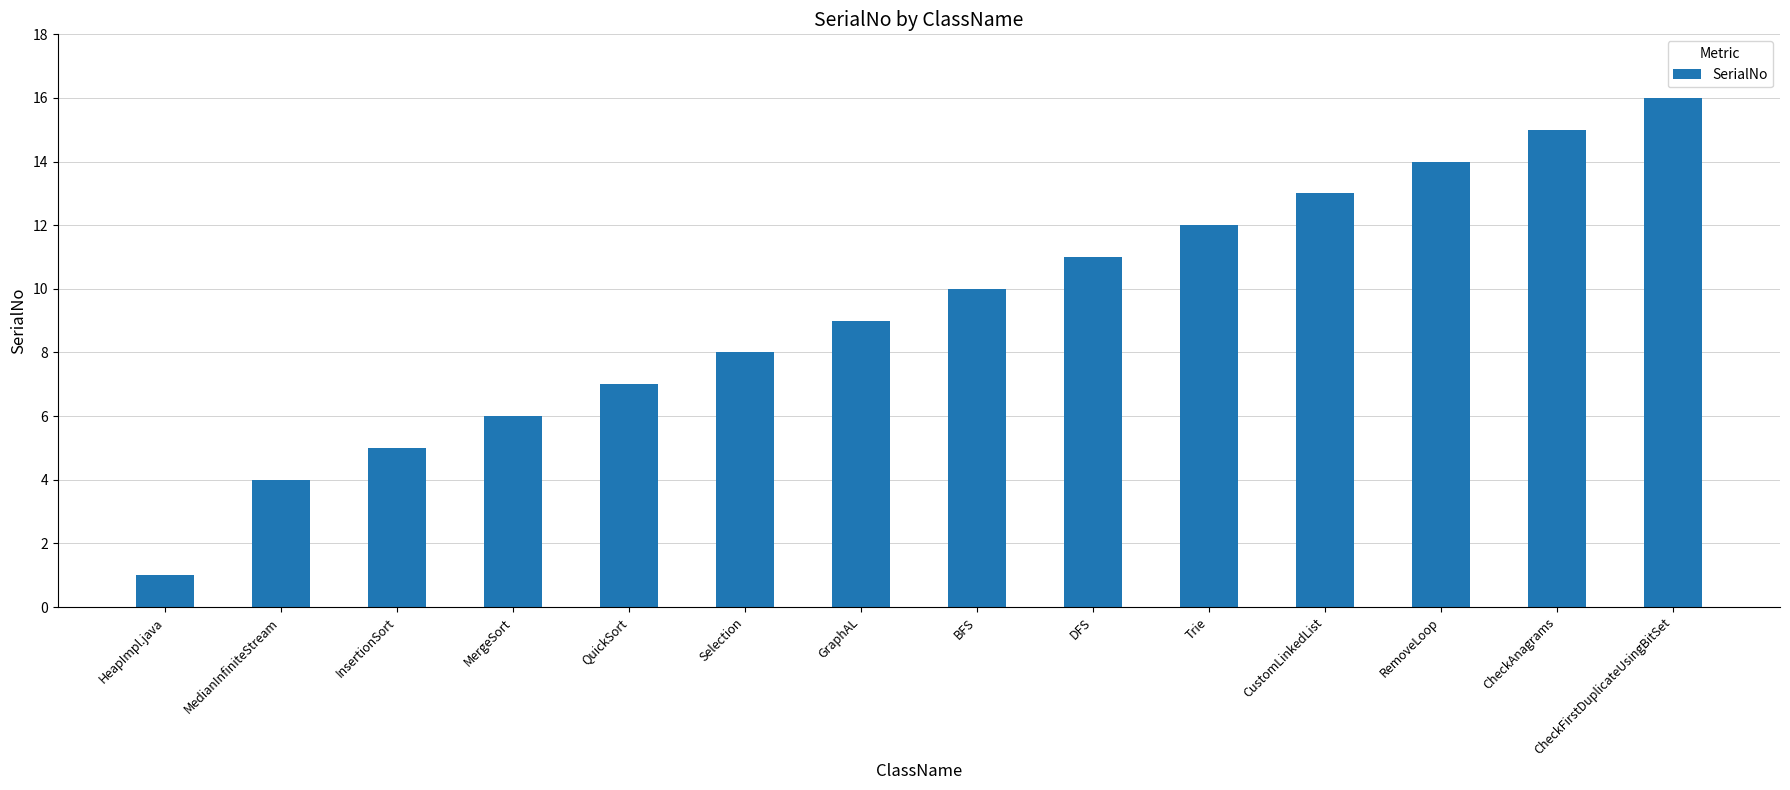

What is the sum of all values?

131